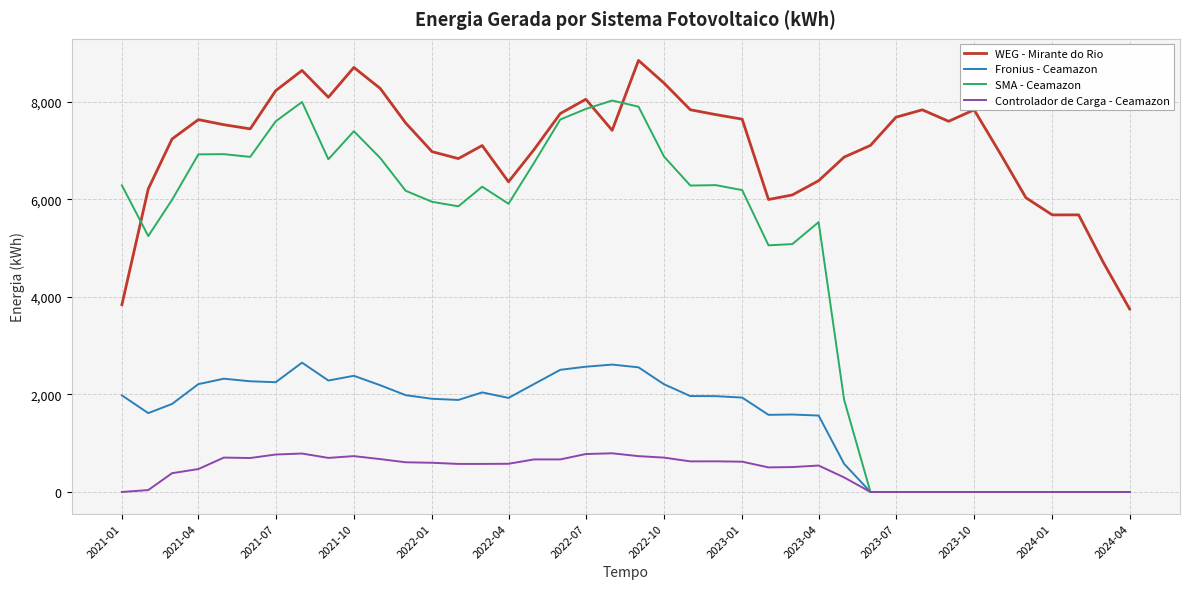

Which series has the largest total across all categories?

WEG - Mirante do Rio